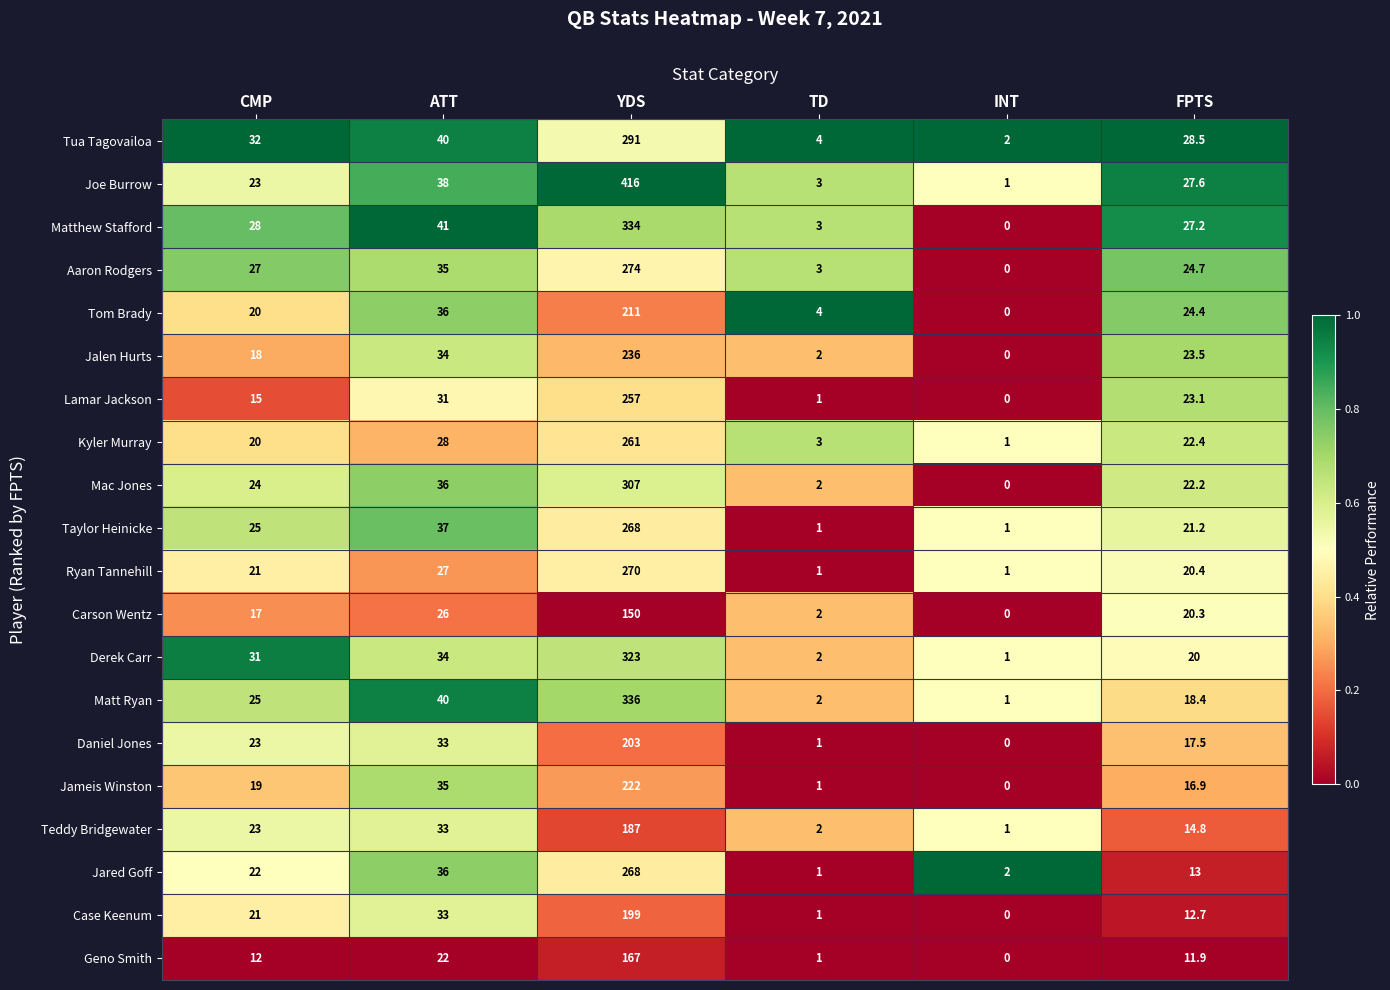

What is the difference between the maximum and second lowest values in the Geno Smith series?

166.0